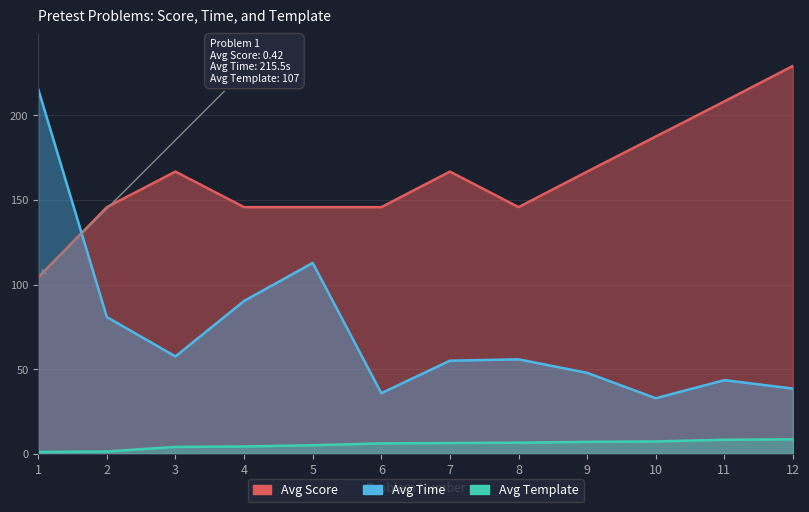

How many data points in Avg Template are less than 6?

5